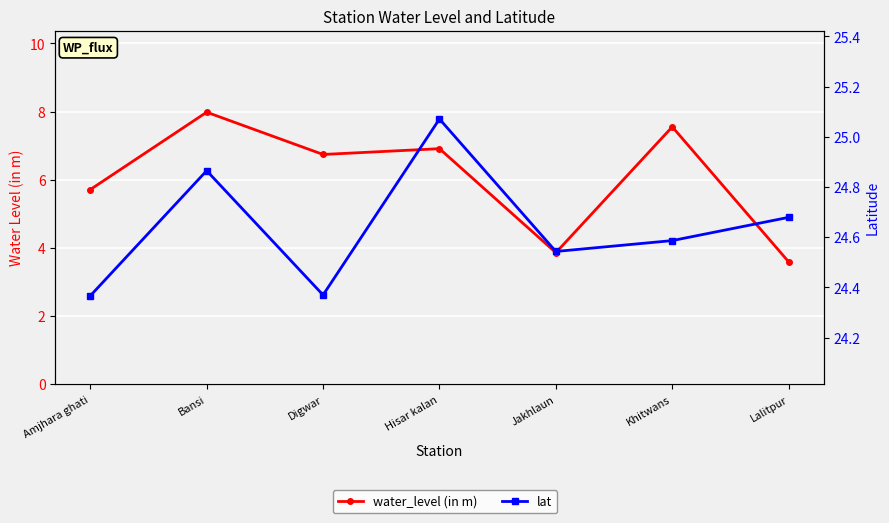

What is the difference between the maximum and minimum values in the lat series?

0.7